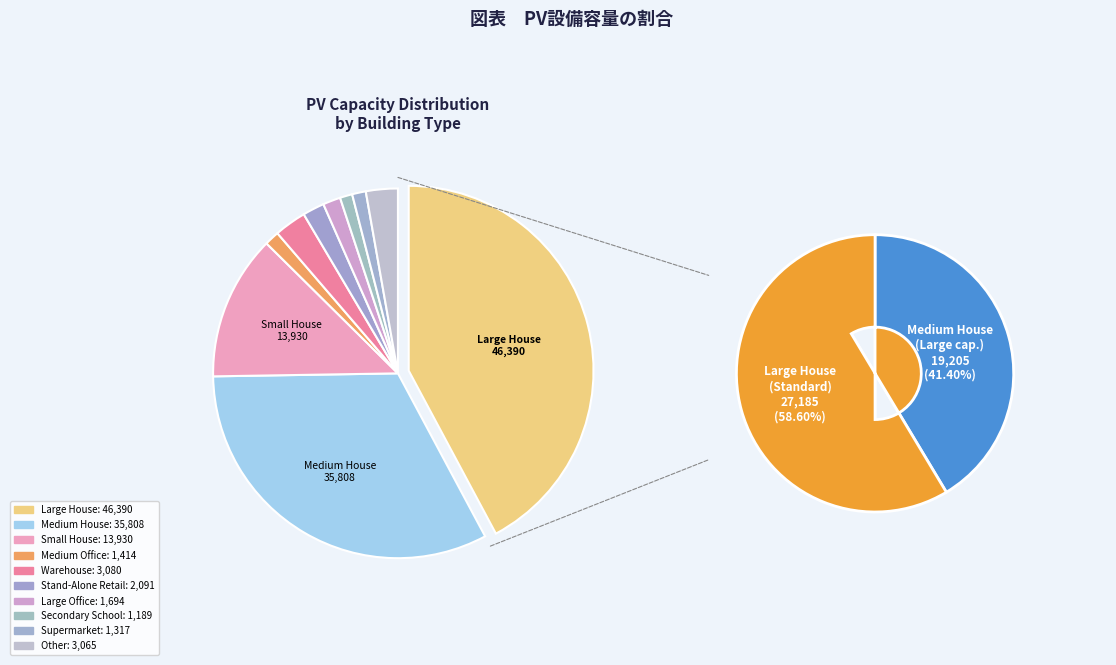

Is there any slice that represents more than half of the pie?

No